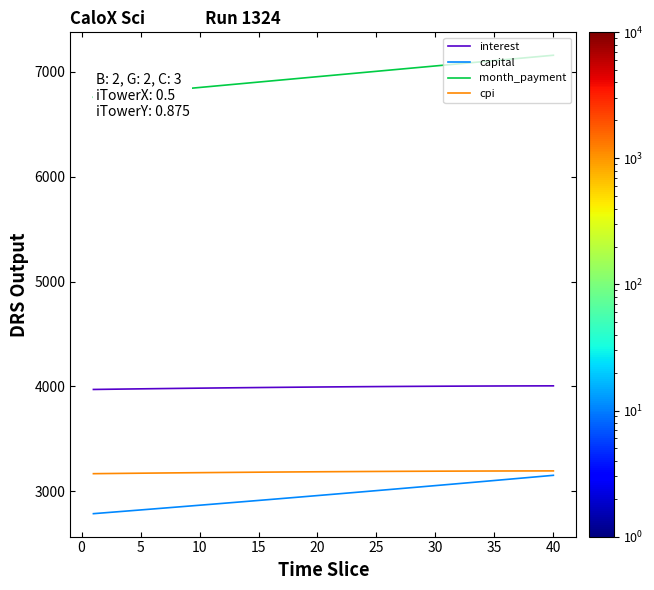

What is the greatest value displayed?

7157.6